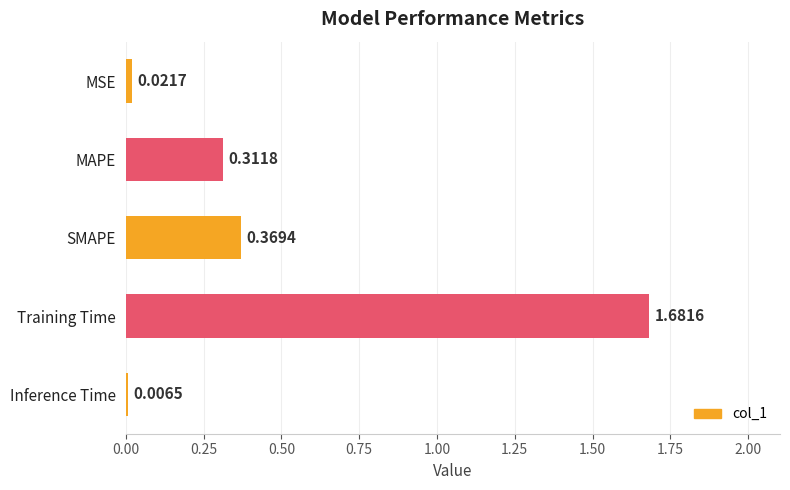

What is the change in value from MAPE to SMAPE?

+0.1